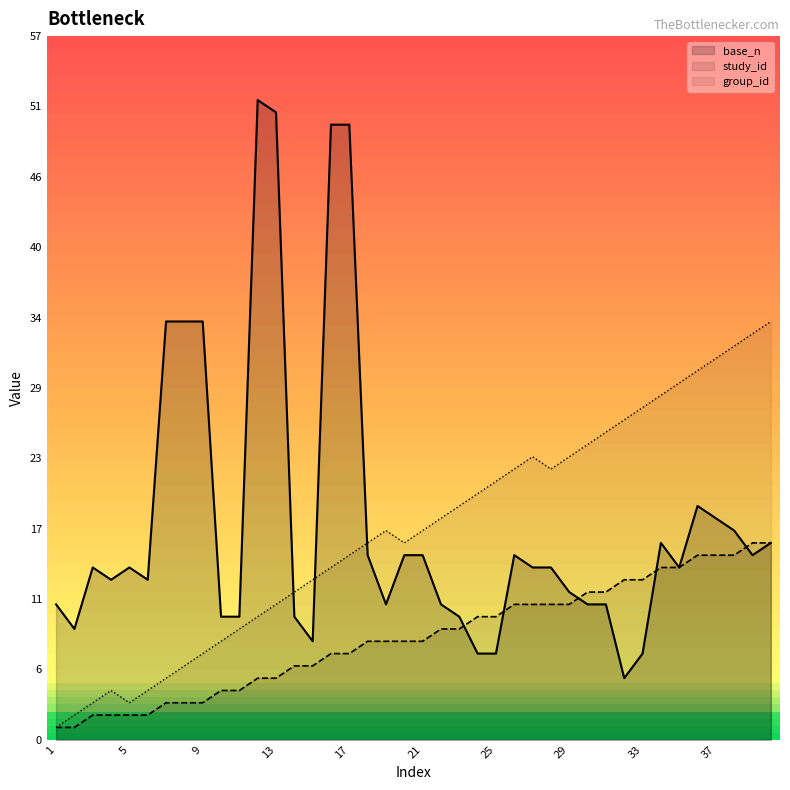

The value of base_n at 7 is 34. True or false?

True